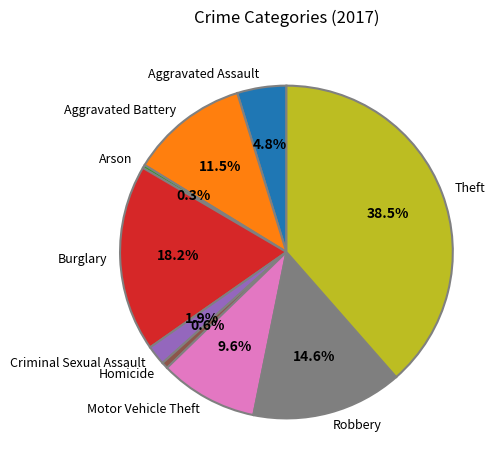

To the nearest percent, what is the difference between the largest and smallest slice percentages?

38%